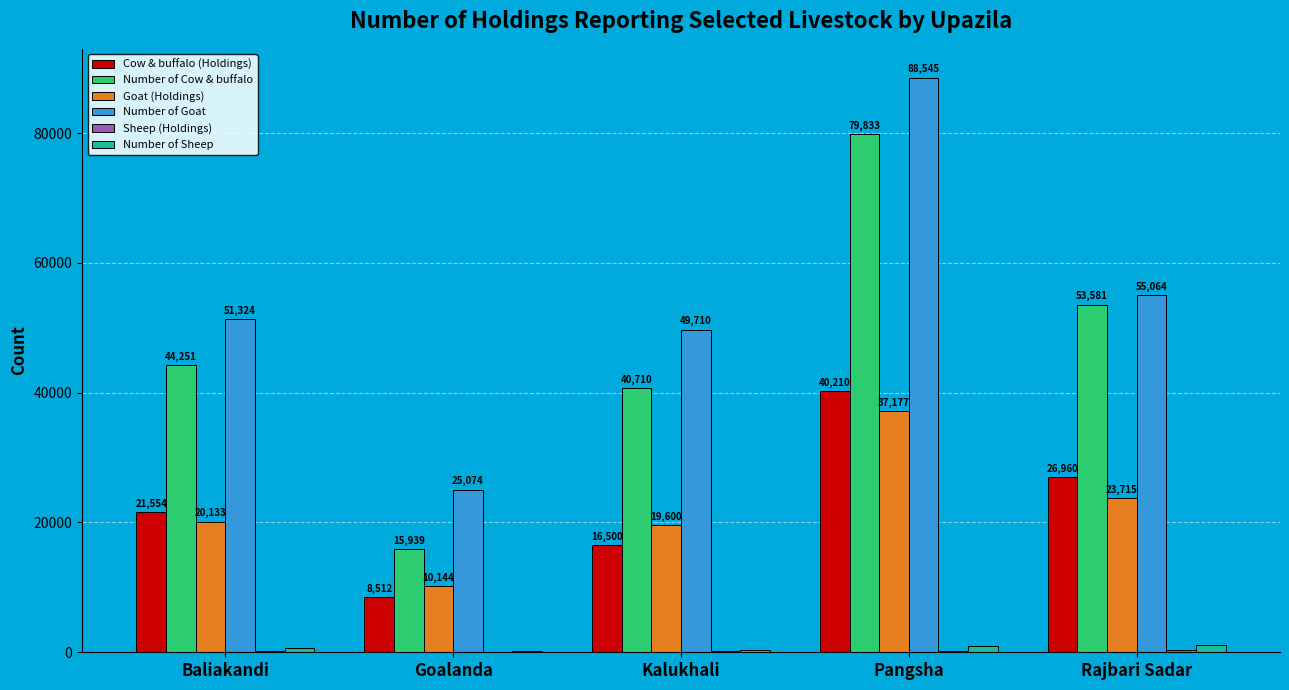

Which label corresponds to the largest value in the chart?

Pangsha